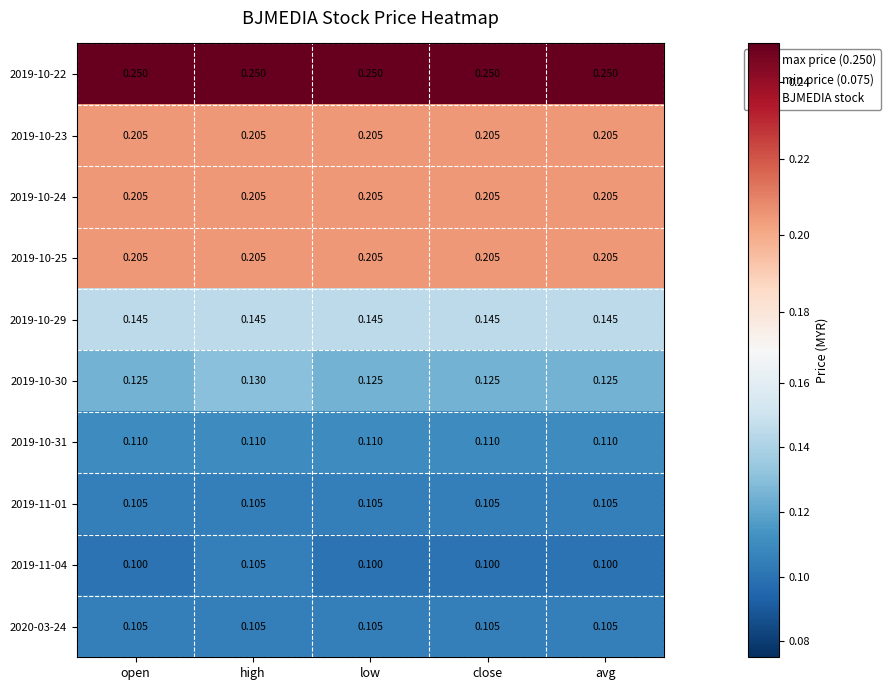

At which category is the sum across all series the highest?

high